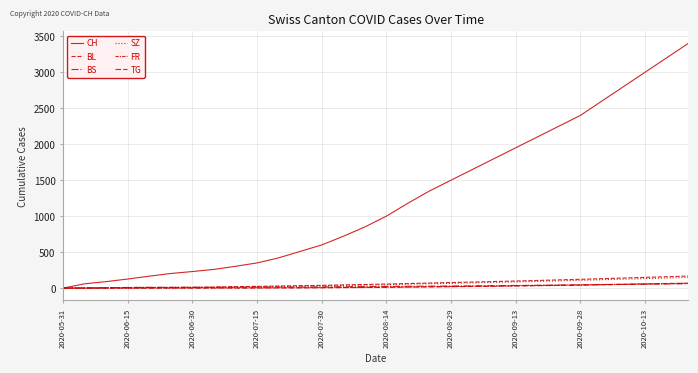

Is this an area chart (filled region under the line)?

No